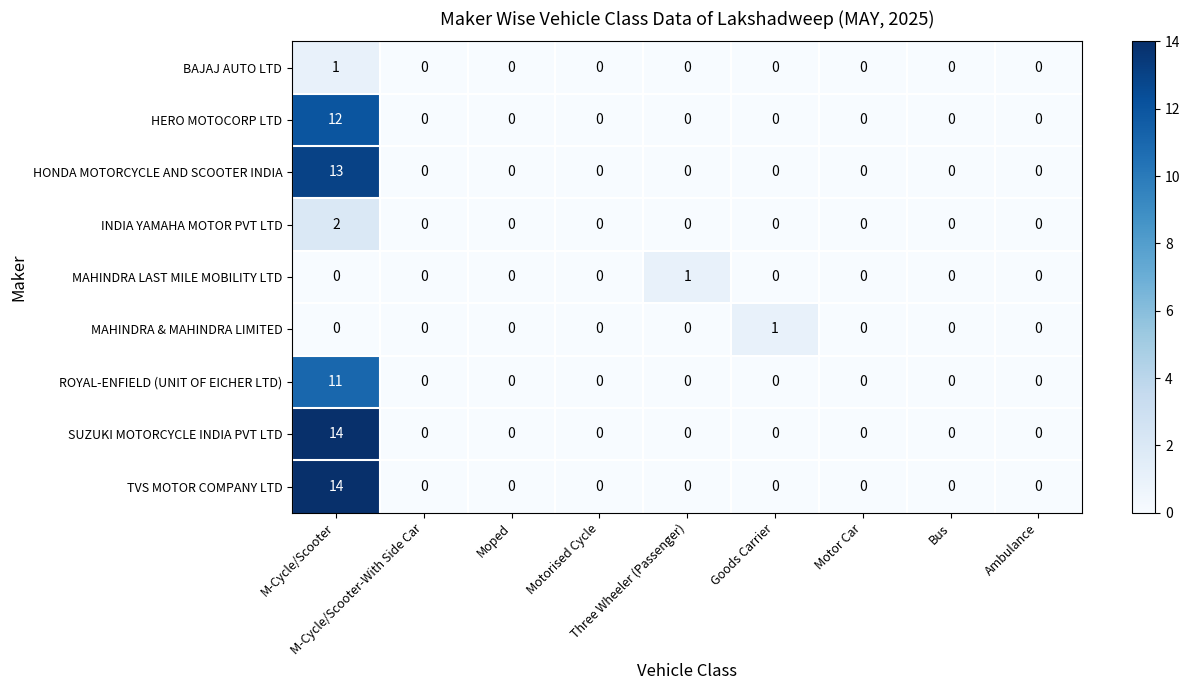

How many distinct data groups are displayed?

9